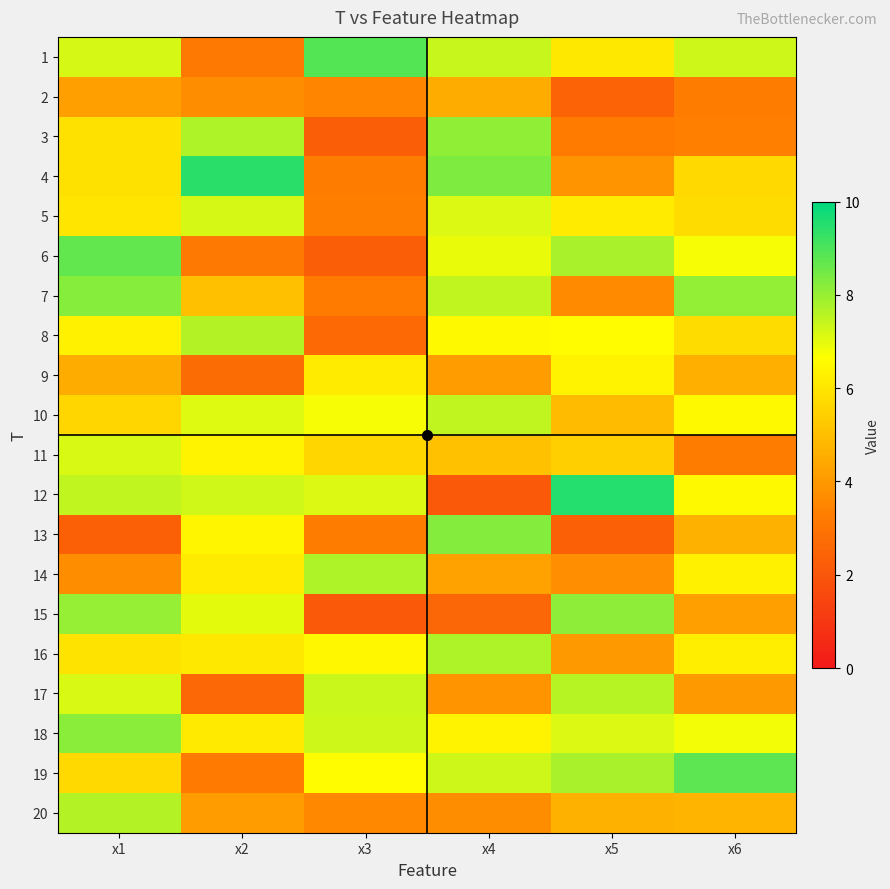

Reading left to right, transcribe all the data shown in this chart.

1: x1=7.2	x2=3.2	x3=8.9	x4=7.4	x5=6.1	x6=7.3
2: x1=4.2	x2=3.7	x3=3.5	x4=4.5	x5=2.4	x6=3.2
3: x1=5.9	x2=7.7	x3=2.3	x4=8.1	x5=3.2	x6=3.3
4: x1=5.9	x2=9.4	x3=3.2	x4=8.3	x5=3.8	x6=5.7
5: x1=6.0	x2=7.2	x3=3.3	x4=7.1	x5=6.2	x6=5.8
6: x1=8.7	x2=3.1	x3=2.3	x4=6.9	x5=7.8	x6=6.8
7: x1=8.2	x2=5.0	x3=3.2	x4=7.5	x5=3.6	x6=8.1
8: x1=6.3	x2=7.6	x3=2.6	x4=6.5	x5=6.6	x6=5.8
9: x1=4.5	x2=2.7	x3=6.2	x4=4.1	x5=6.3	x6=4.6
10: x1=5.6	x2=7.1	x3=6.8	x4=7.5	x5=4.9	x6=6.5
11: x1=7.2	x2=6.3	x3=5.6	x4=5.1	x5=5.4	x6=3.3
12: x1=7.5	x2=7.3	x3=7.1	x4=2.1	x5=9.5	x6=6.5
13: x1=2.3	x2=6.4	x3=3.3	x4=8.3	x5=2.3	x6=4.6
14: x1=3.7	x2=6.1	x3=7.7	x4=4.2	x5=3.7	x6=6.3
15: x1=8.0	x2=7.0	x3=2.1	x4=2.5	x5=8.1	x6=4.2
16: x1=5.9	x2=6.1	x3=6.5	x4=7.7	x5=4.0	x6=6.2
17: x1=7.2	x2=2.6	x3=7.3	x4=3.9	x5=7.6	x6=4.0
18: x1=8.2	x2=6.1	x3=7.3	x4=6.4	x5=7.1	x6=6.8
19: x1=5.7	x2=3.2	x3=6.6	x4=7.3	x5=7.8	x6=8.8
20: x1=7.6	x2=4.1	x3=3.6	x4=3.7	x5=4.6	x6=4.7